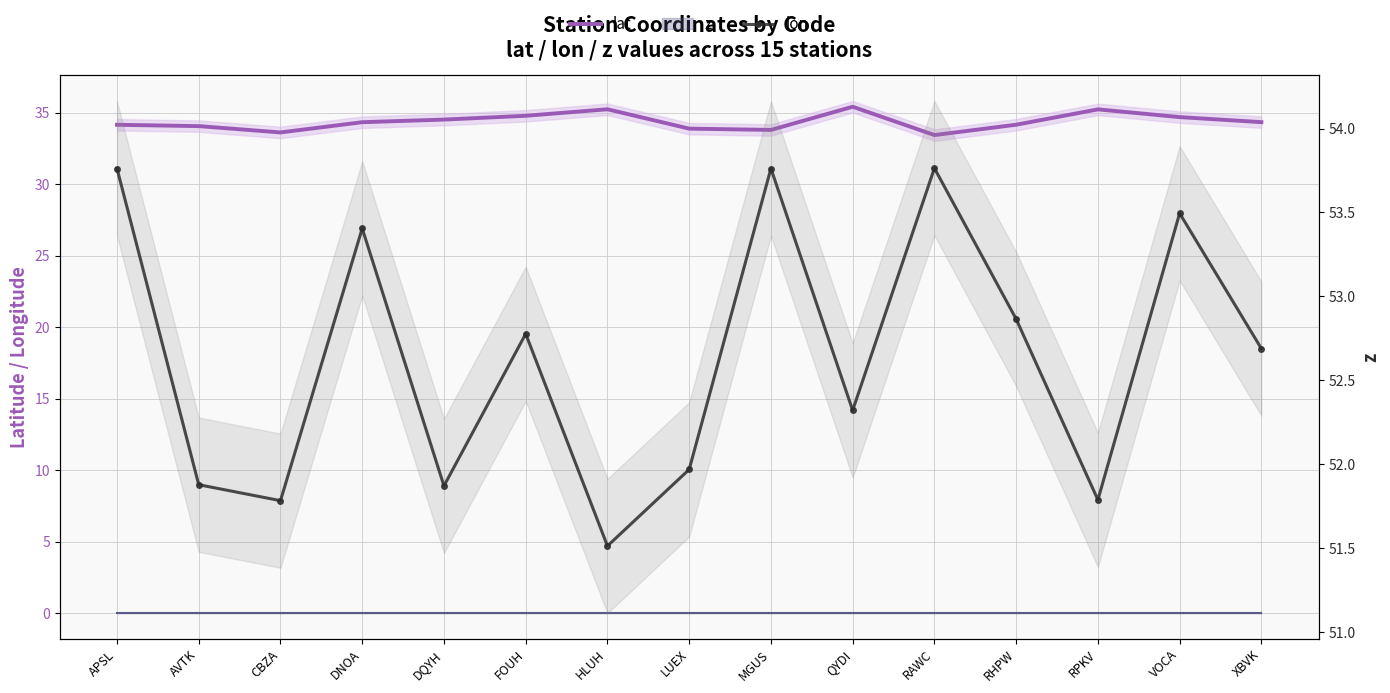

At which label does lat first exceed 34?

APSL